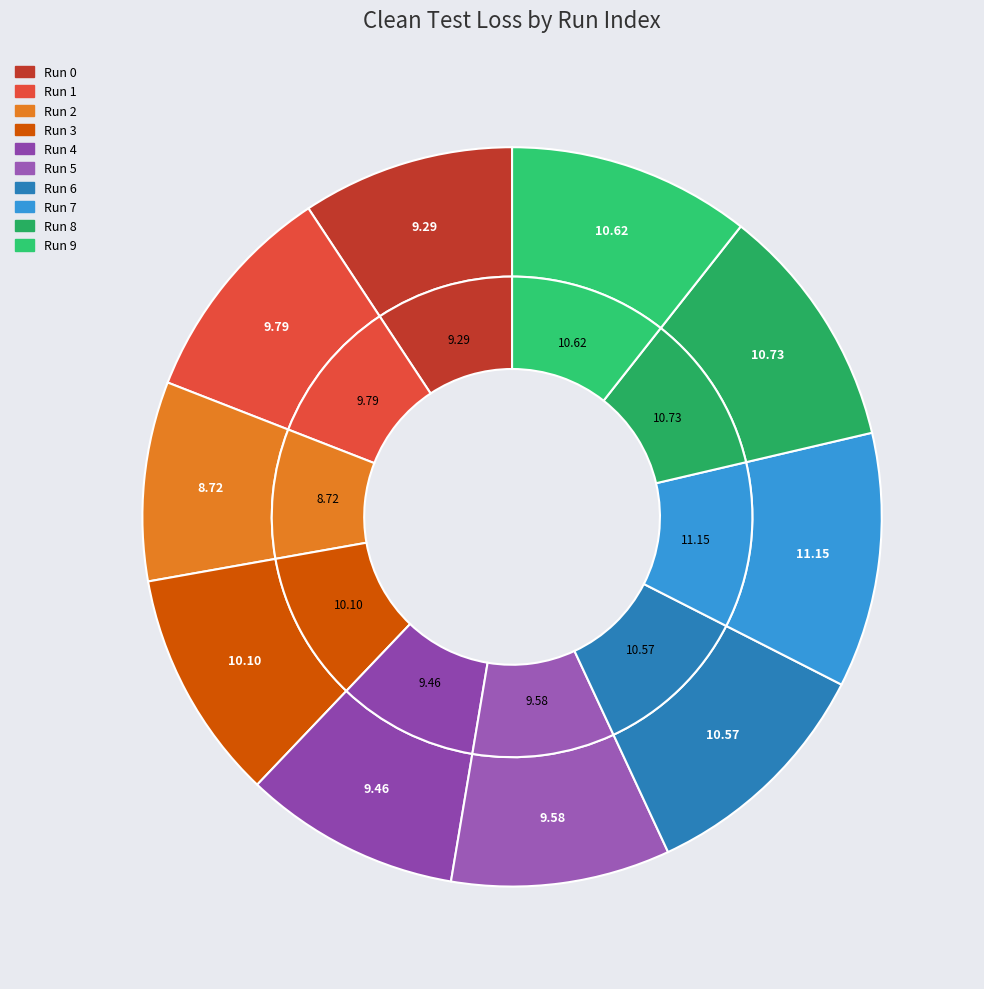

Between 0 and 4, which is larger?

4